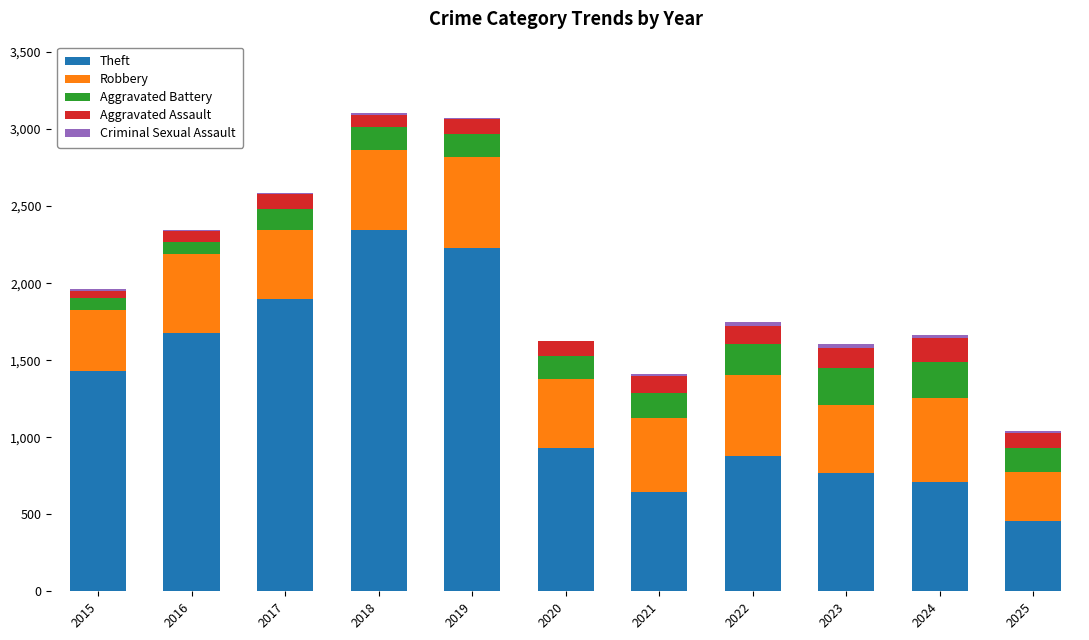

What is the highest value of the Theft series?

2342